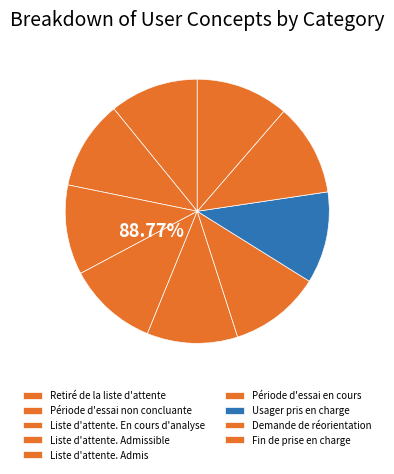

What percentage do Fin de prise en charge and Demande de réorientation together represent?

22.6%